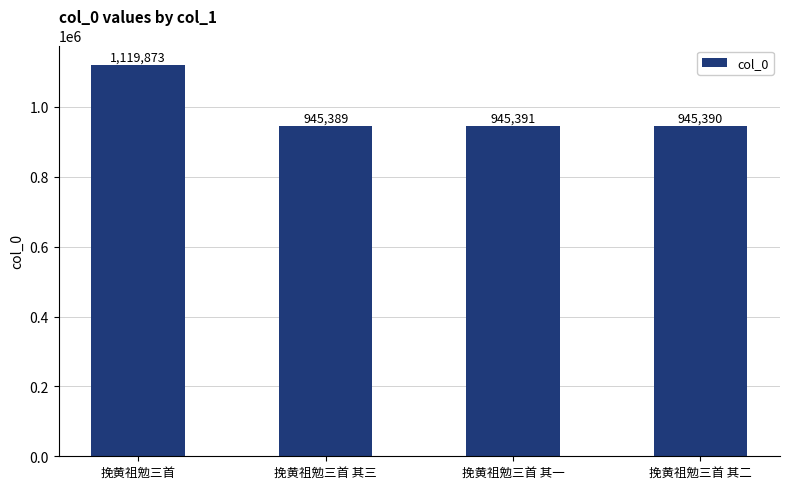

What position from the left is 挽黄祖勉三首 其三?

2